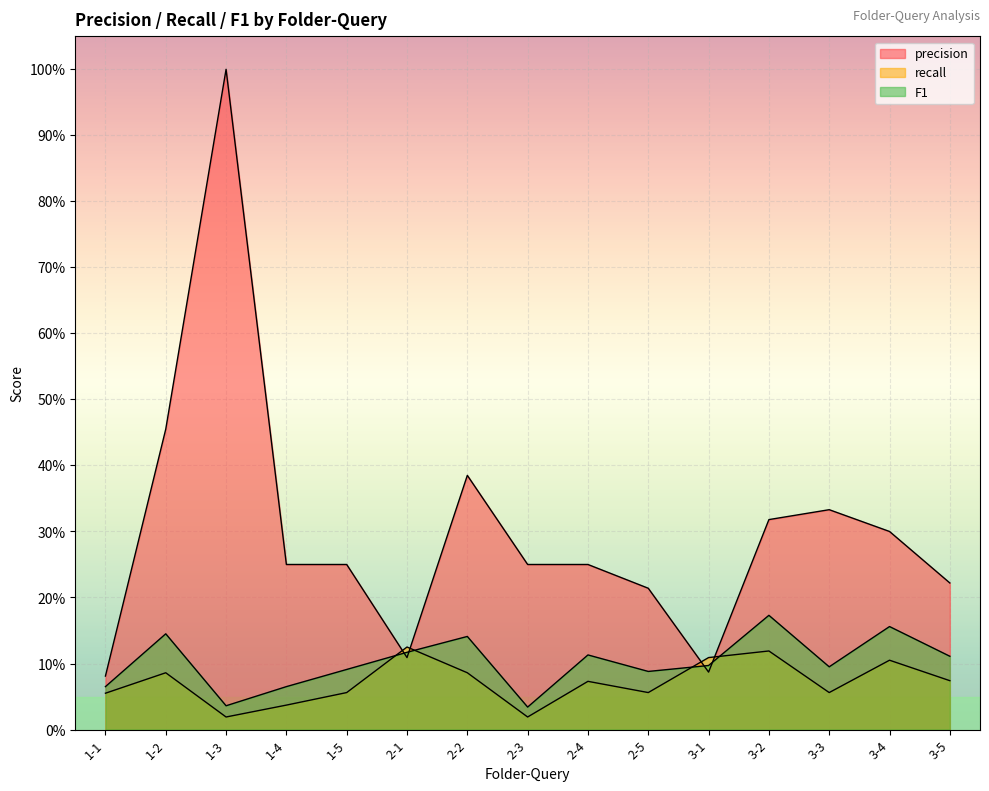

What value does the recall series have at 1-2?

0.1